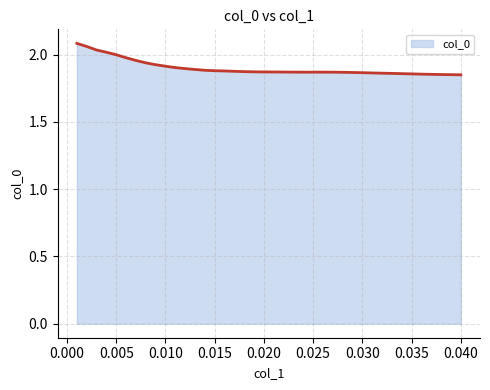

Does the chart display data point markers on the line(s)?

No